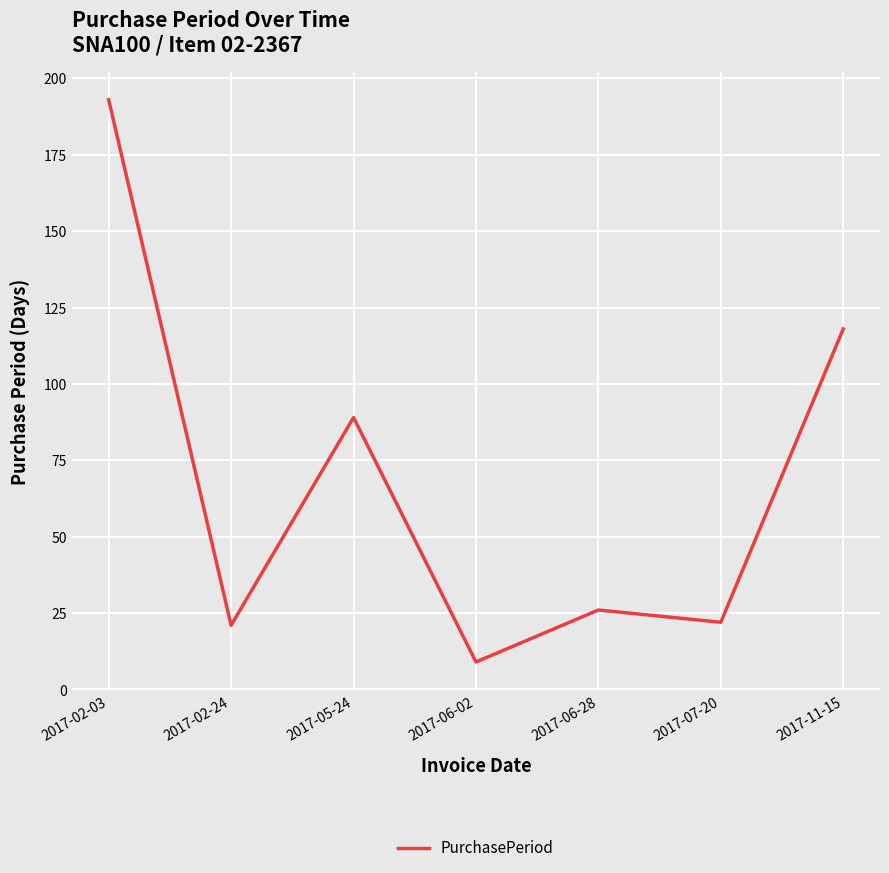

What is the maximum value shown in the chart?

193